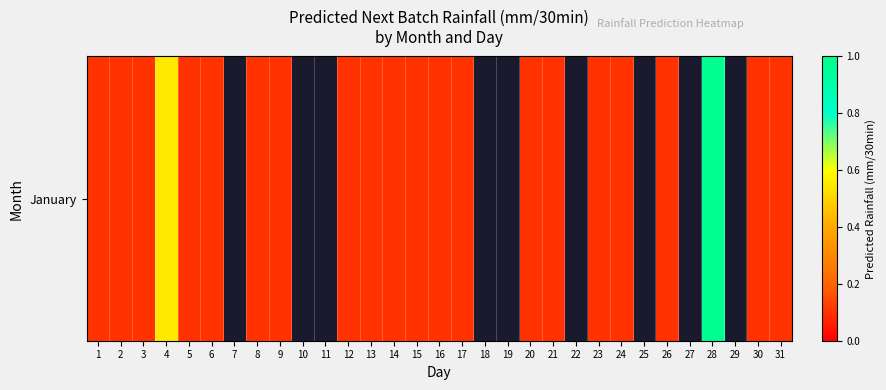

At which label is the value closest to 0?

3